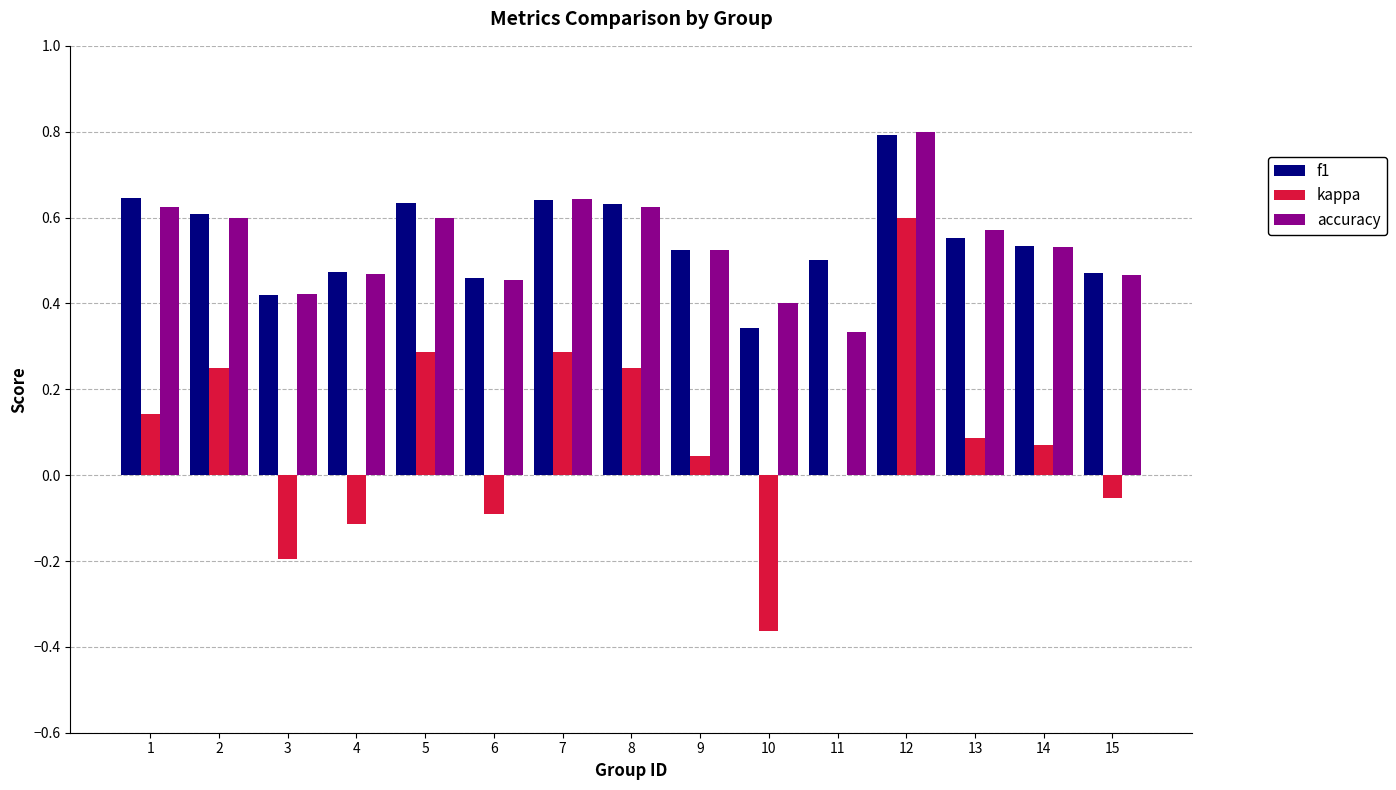

At which category is the sum across all series the highest?

12